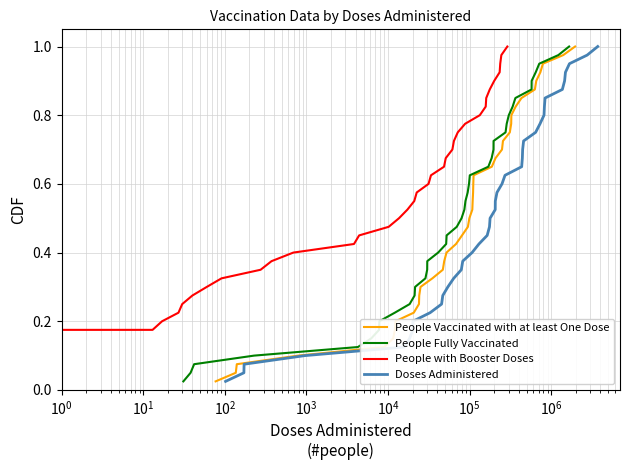

Count the number of categories in the chart.

40